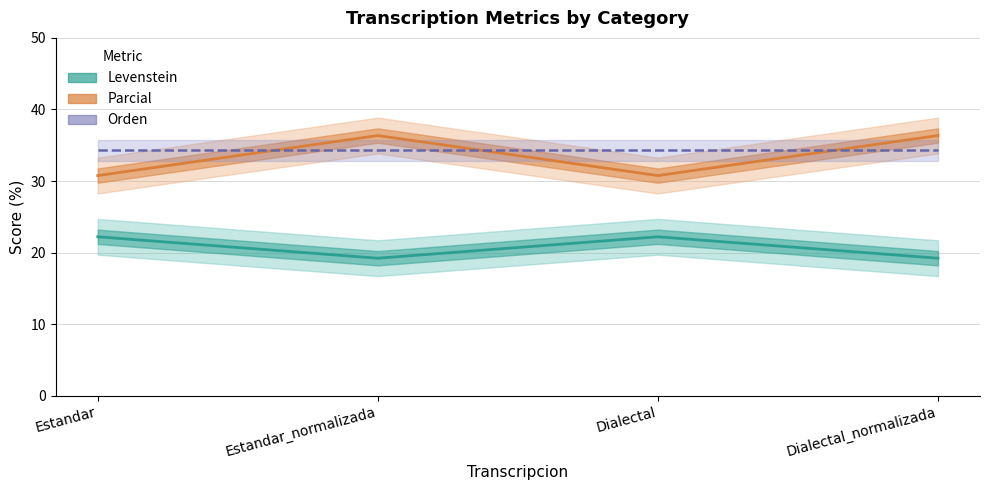

What is the average value of the Orden series?

34.3